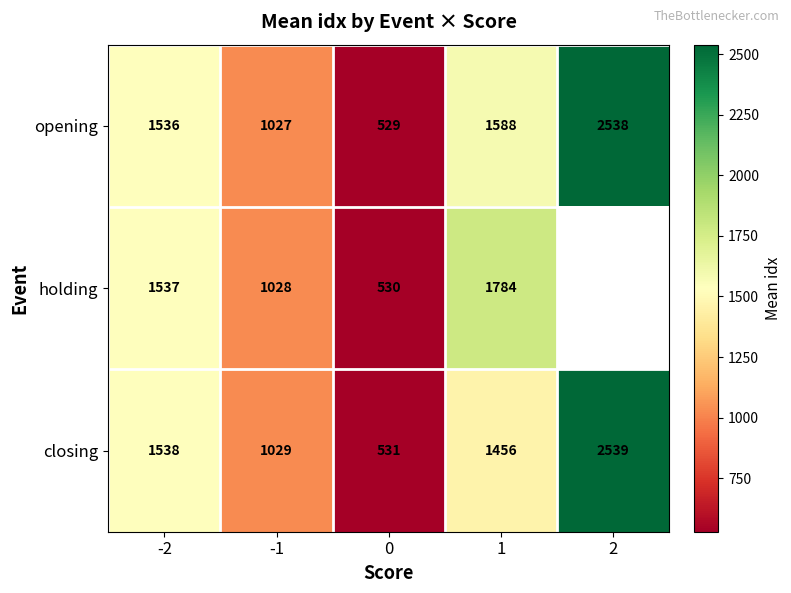

What is the highest value of the opening series?

2538